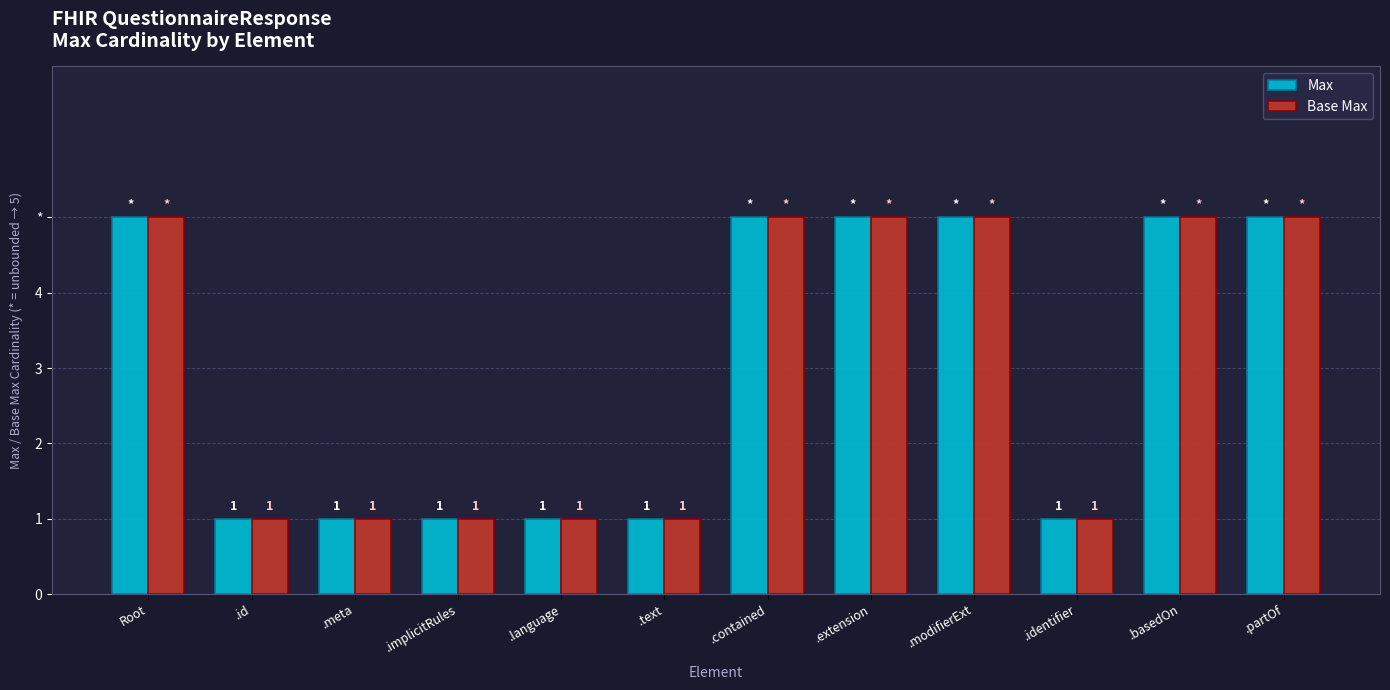

Are the bars horizontal?

No